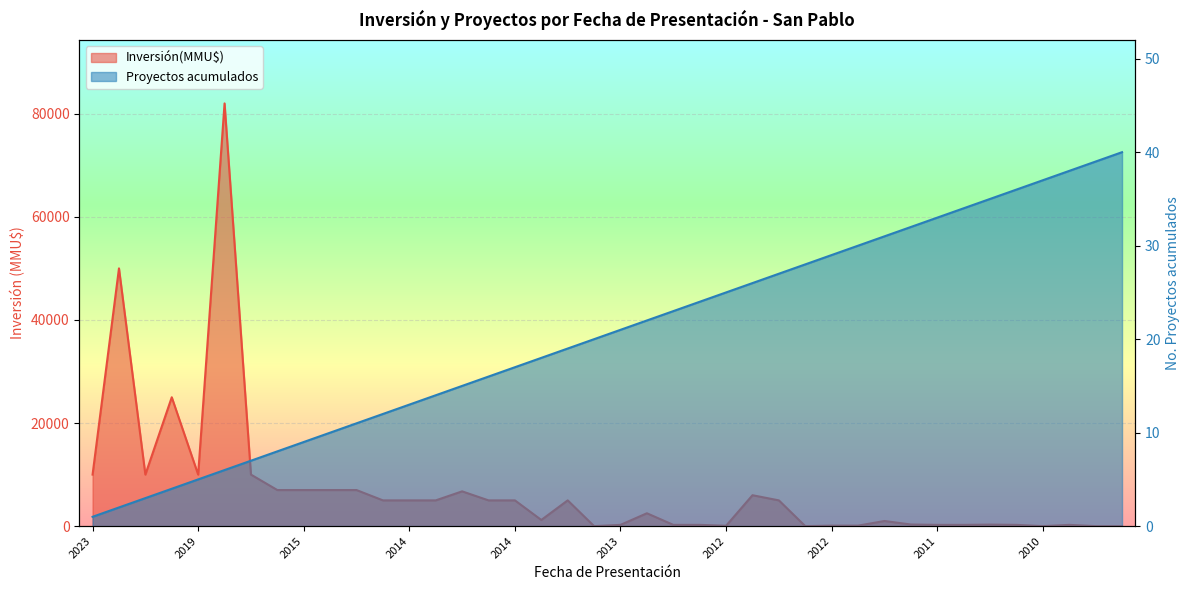

How many lines are shown in the chart?

2